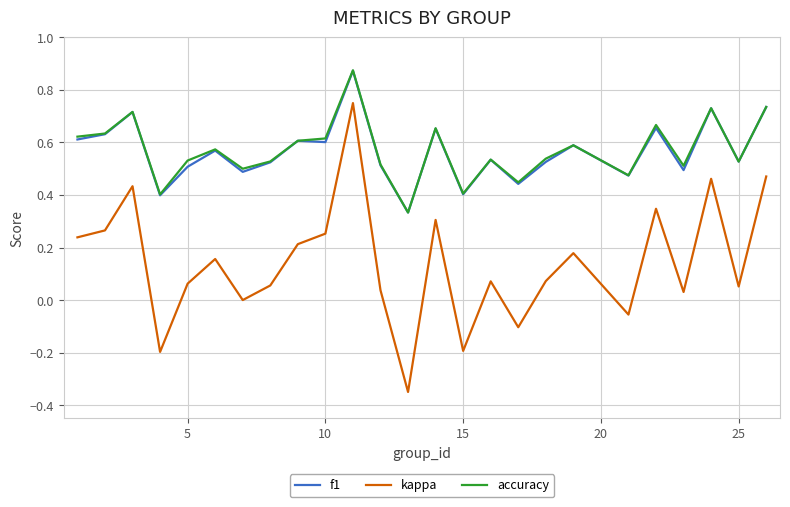

True or false: kappa and f1 intersect in this chart.

False